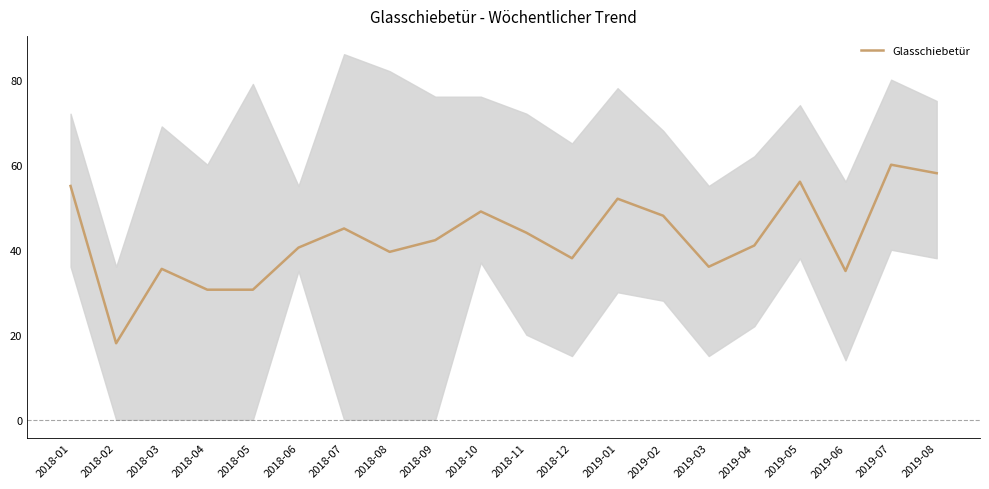

Reading right to left, extract all data points from this chart.

2019-08=58.0	2019-07=60.0	2019-06=35.0	2019-05=56.0	2019-04=41.0	2019-03=36.0	2019-02=48.0	2019-01=52.0	2018-12=38.0	2018-11=44.0	2018-10=49.0	2018-09=42.2	2018-08=39.5	2018-07=45.0	2018-06=40.5	2018-05=30.6	2018-04=30.6	2018-03=35.5	2018-02=18.0	2018-01=55.0